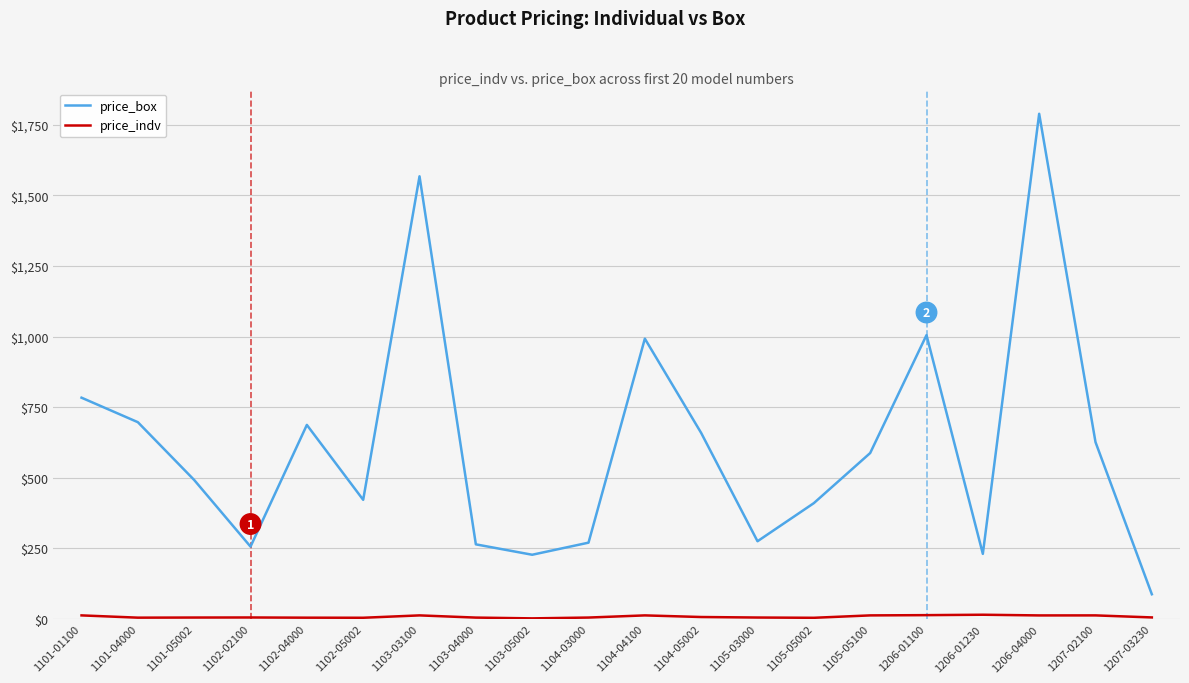

Where is price_box nearest to the value 938?

1104-04100